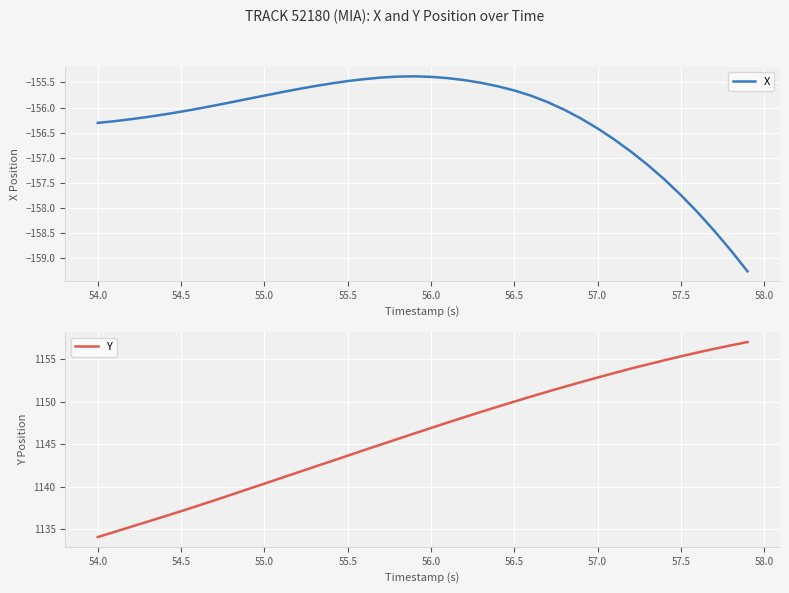

The value of Y at 56.5 is 1837.0. True or false?

False